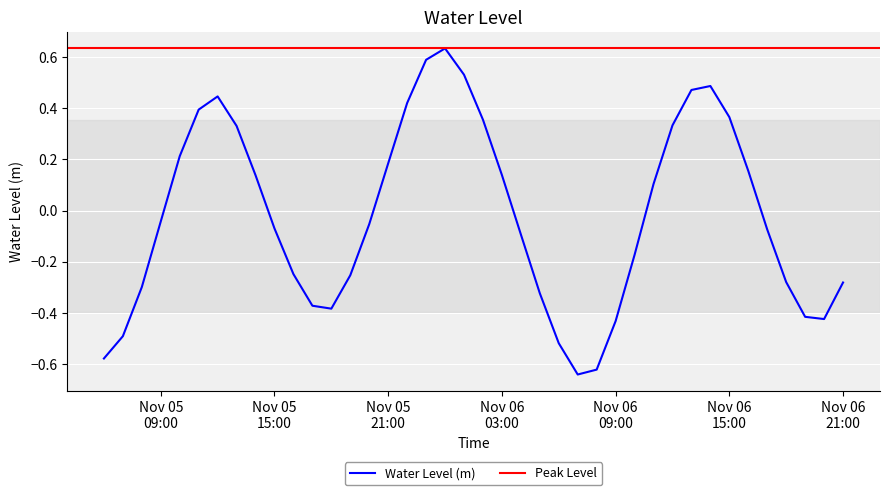

Reading right to left, transcribe all the data shown in this chart.

-0.3	-0.4	-0.4	-0.3	-0.1	0.2	0.4	0.5	0.5	0.3	0.1	-0.2	-0.4	-0.6	-0.6	-0.5	-0.3	-0.1	0.1	0.4	0.5	0.6	0.6	0.4	0.2	-0.1	-0.3	-0.4	-0.4	-0.2	-0.1	0.1	0.3	0.4	0.4	0.2	-0.0	-0.3	-0.5	-0.6